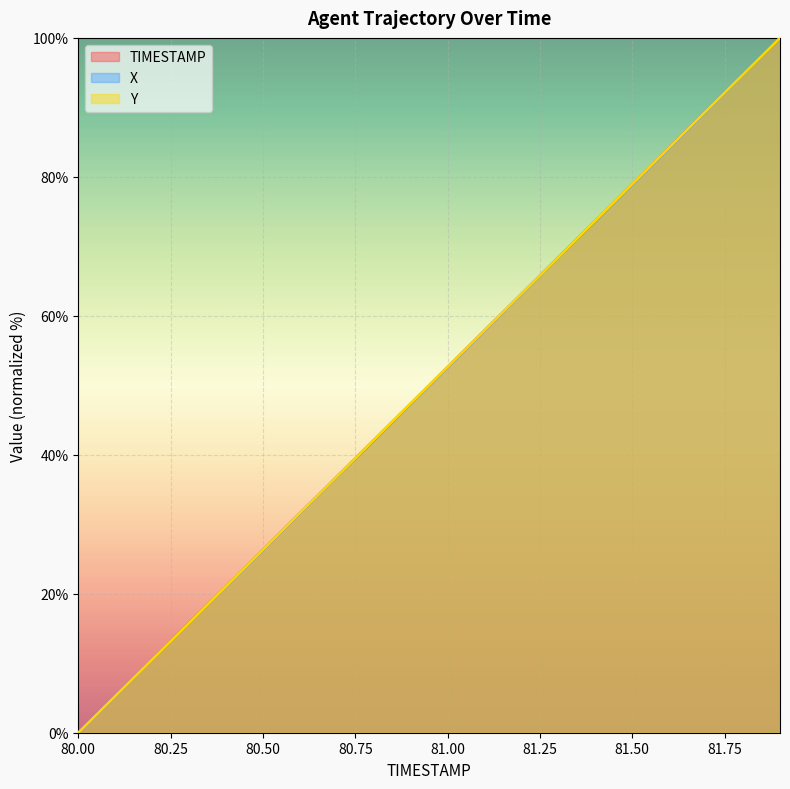

How many positive values does the TIMESTAMP series have?

19